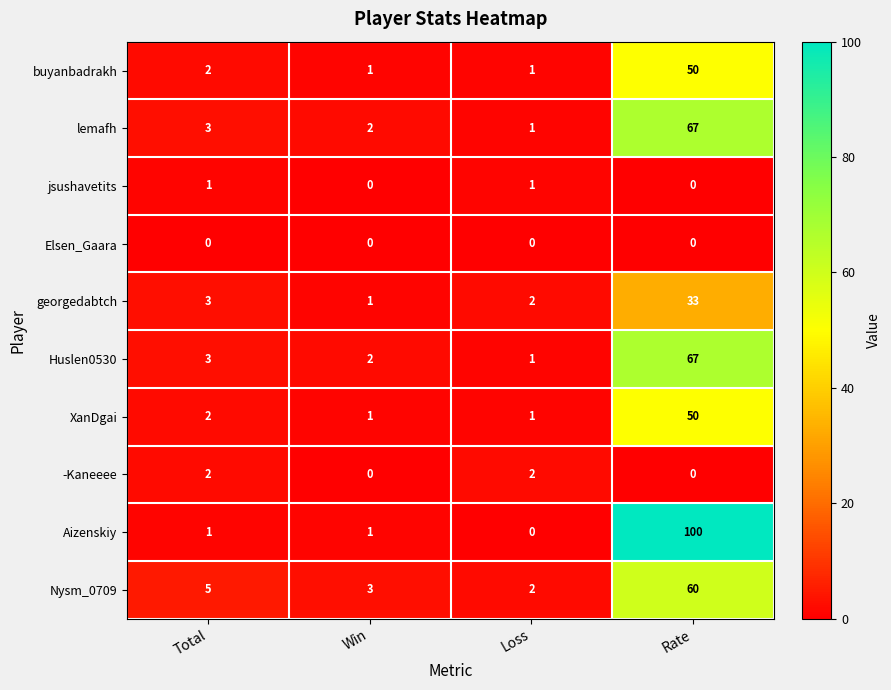

True or false: XanDgai has a value of 1 at Win.

True